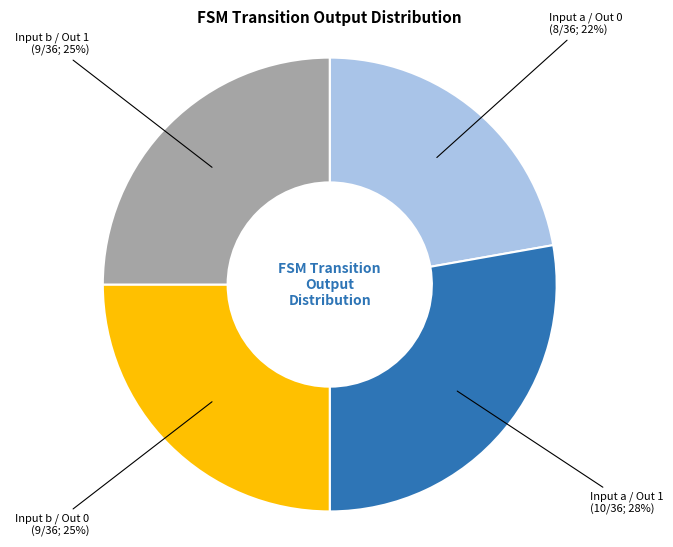

Is there a majority slice in this chart?

No